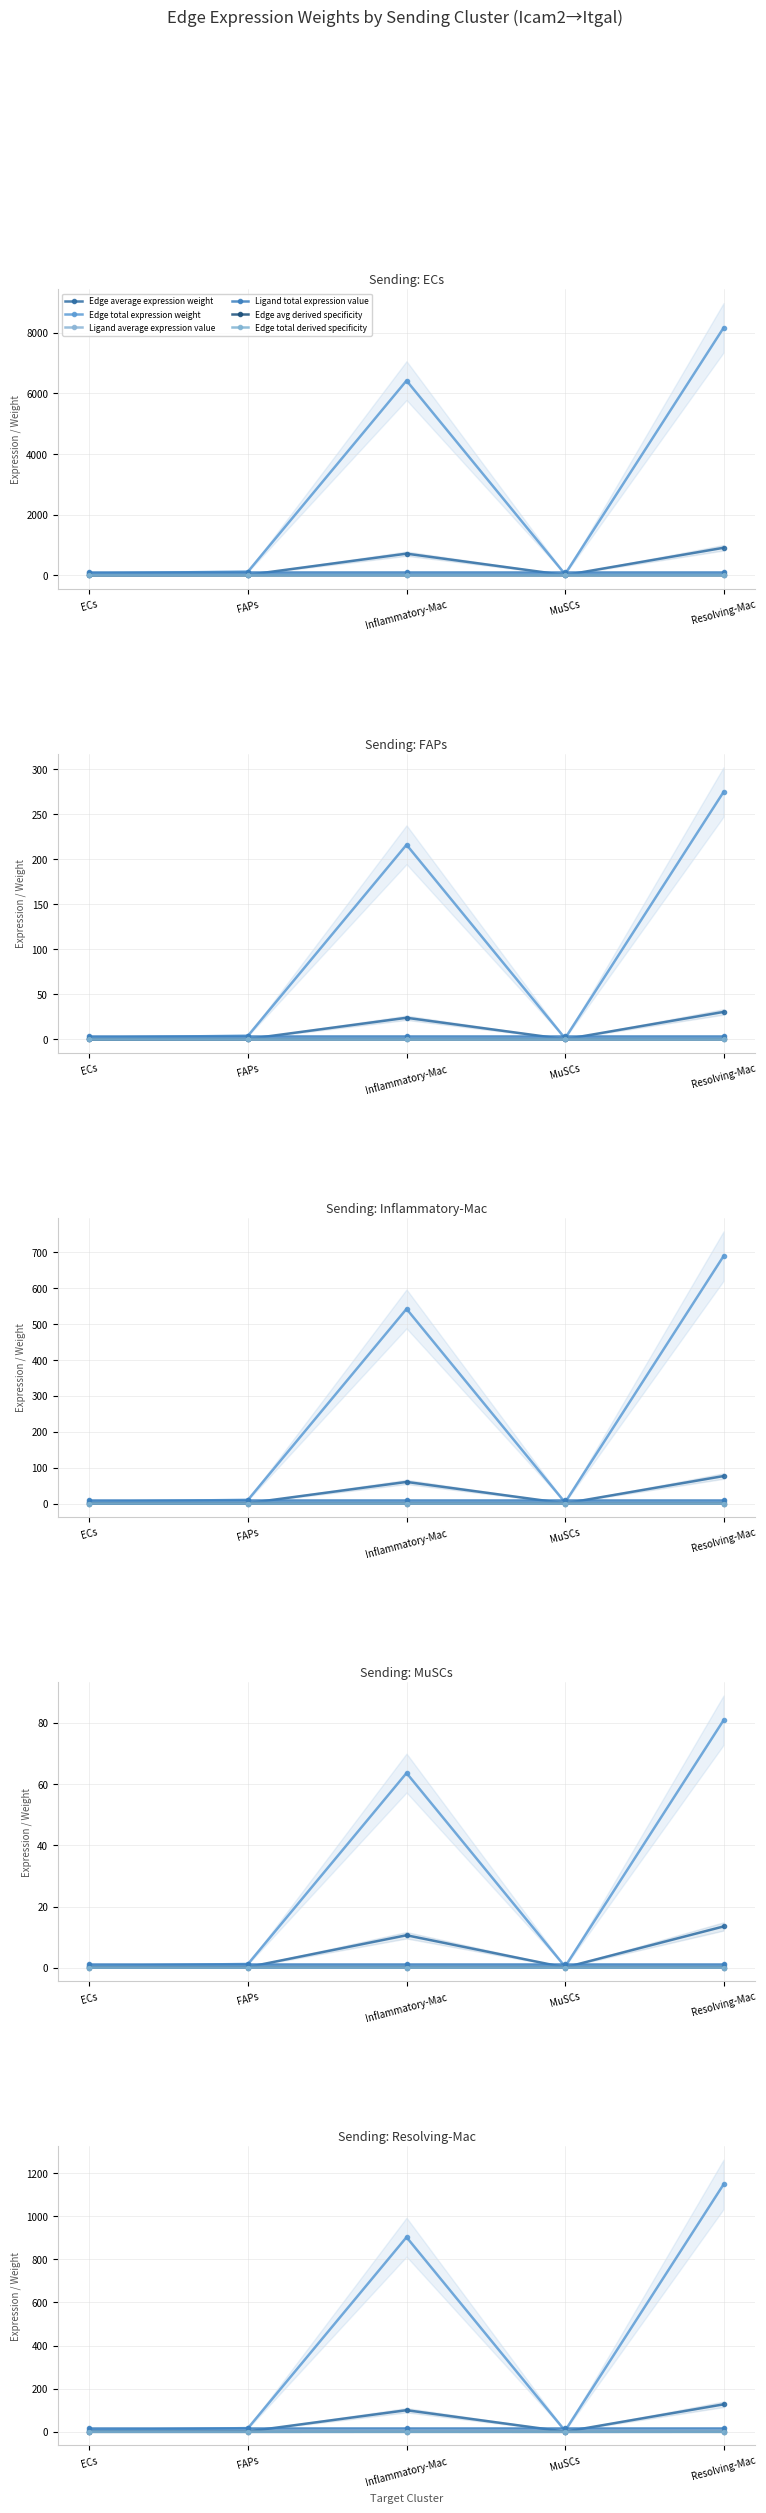

True or false: Ligand average expression value has more than 1 interior local peaks.

False